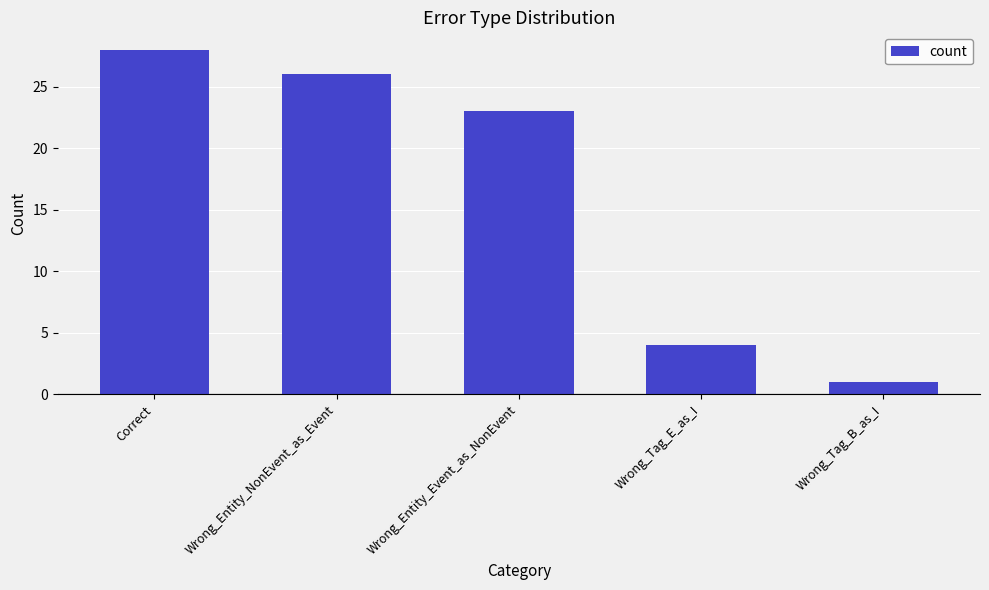

List the labels in order of value, smallest first.

Wrong_Tag_B_as_I, Wrong_Tag_E_as_I, Wrong_Entity_Event_as_NonEvent, Wrong_Entity_NonEvent_as_Event, Correct